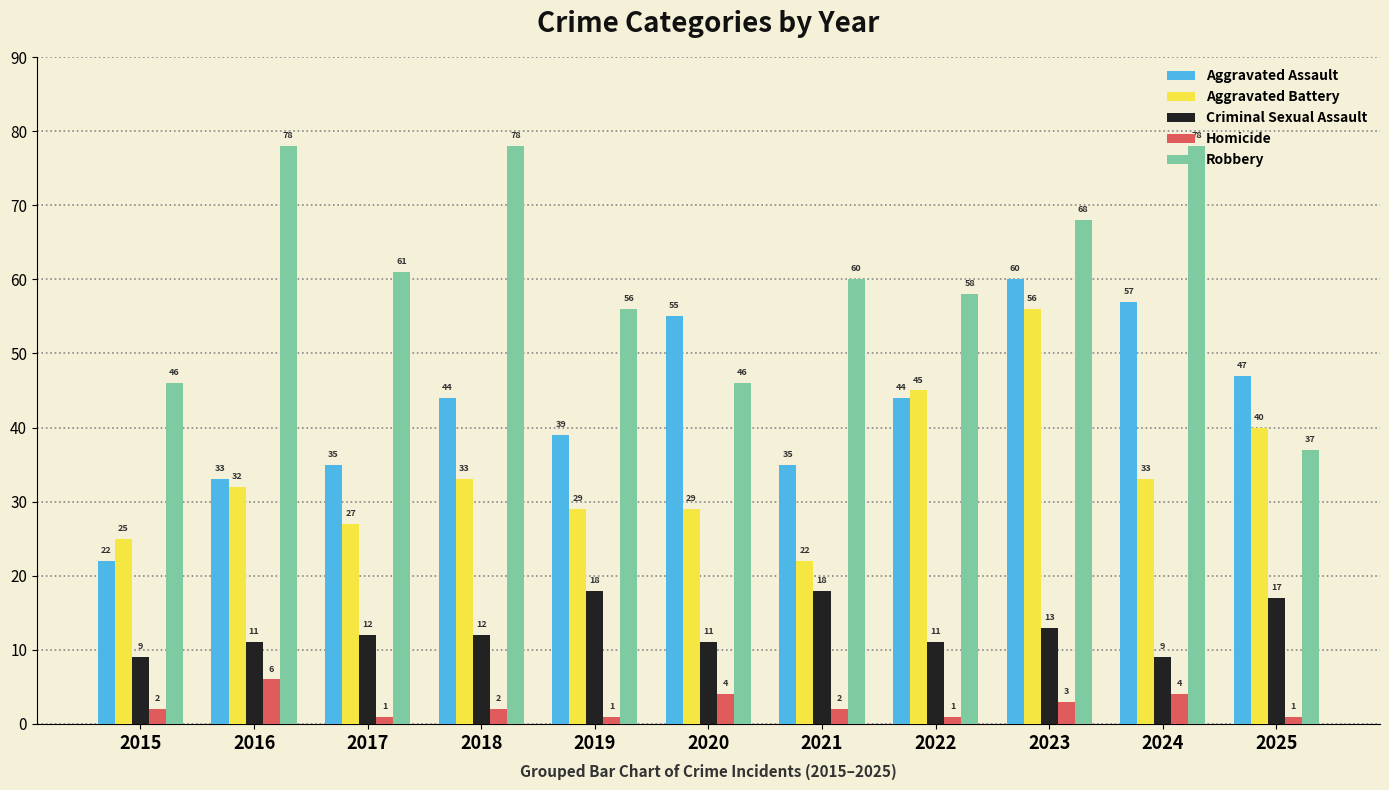

The value of Aggravated Battery at 2022 is 15. True or false?

False